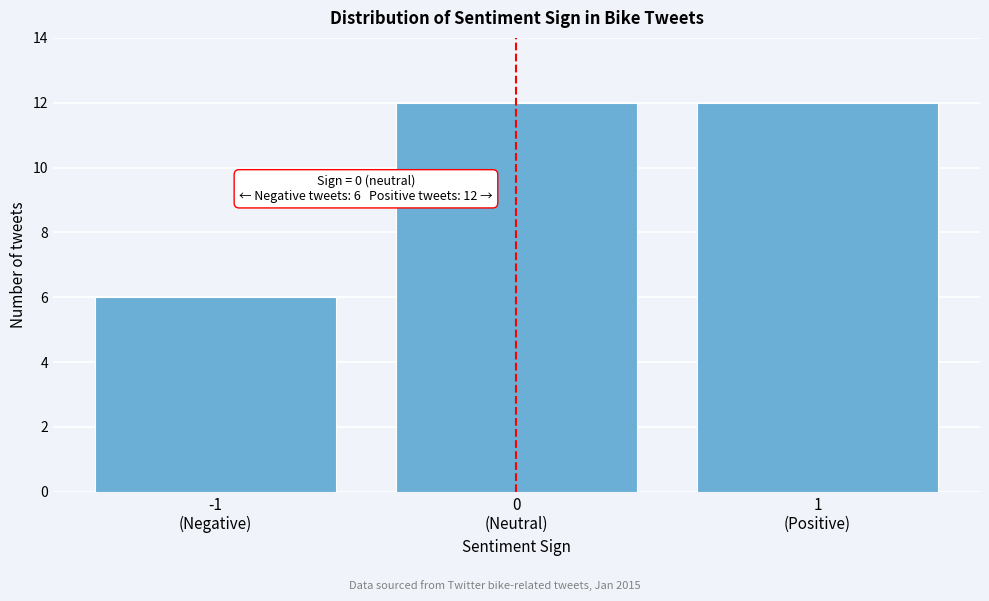

Reading left to right, extract all data points from this chart.

6	12	12